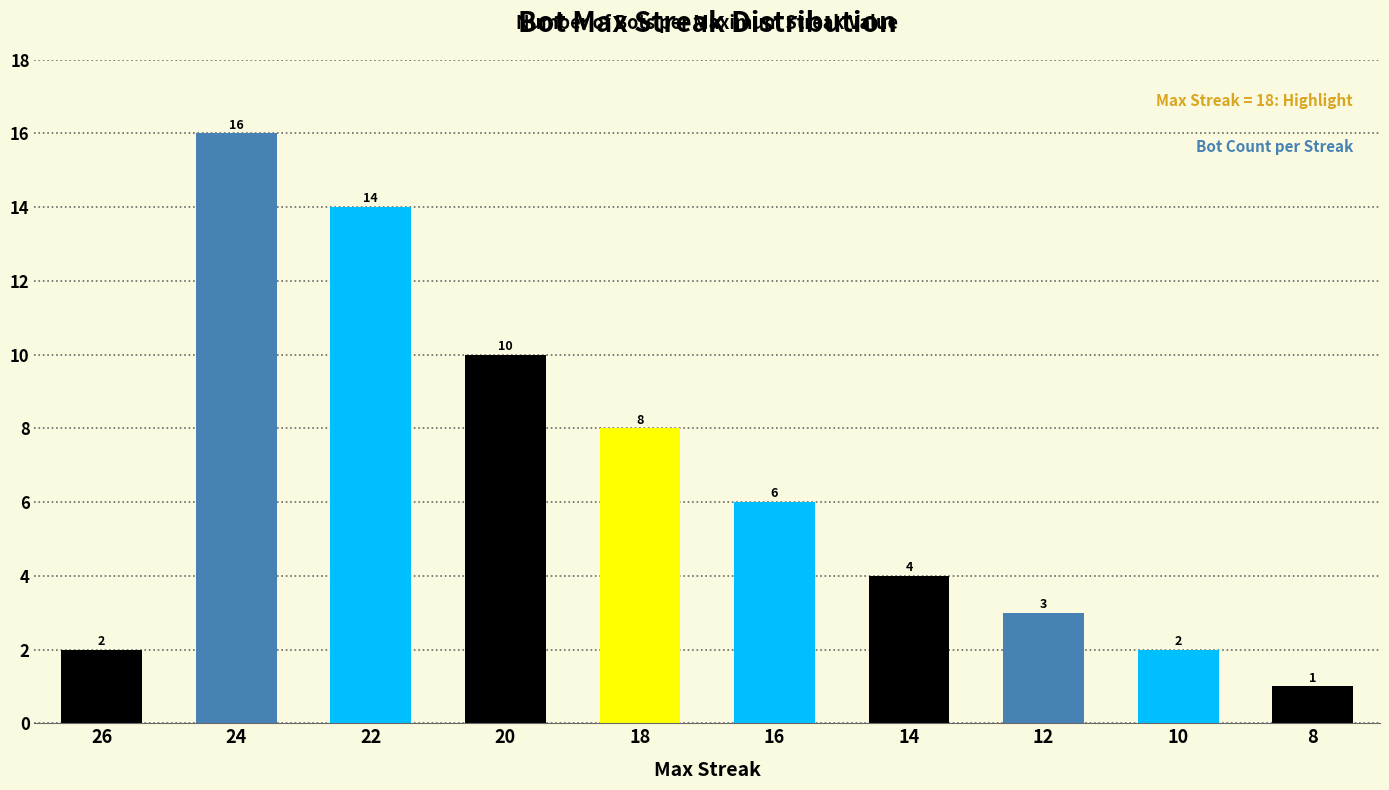

How many values are below 6?

5